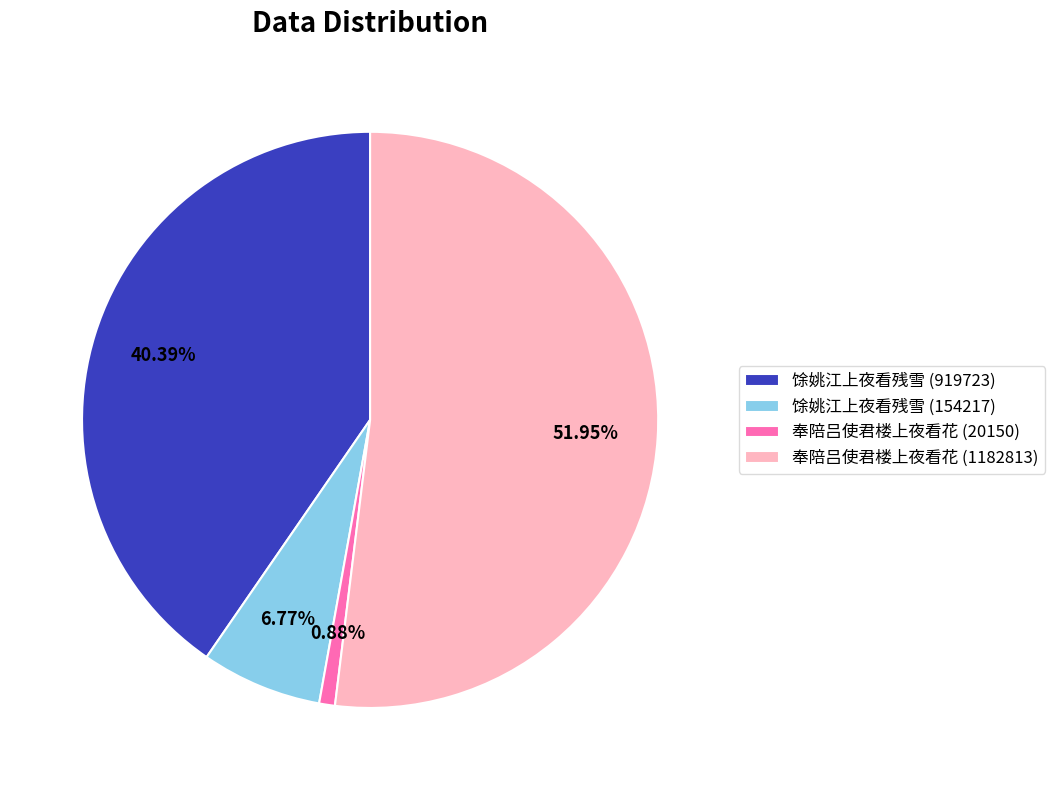

Which category has the biggest portion of the pie?

奉陪吕使君楼上夜看花 (1182813)